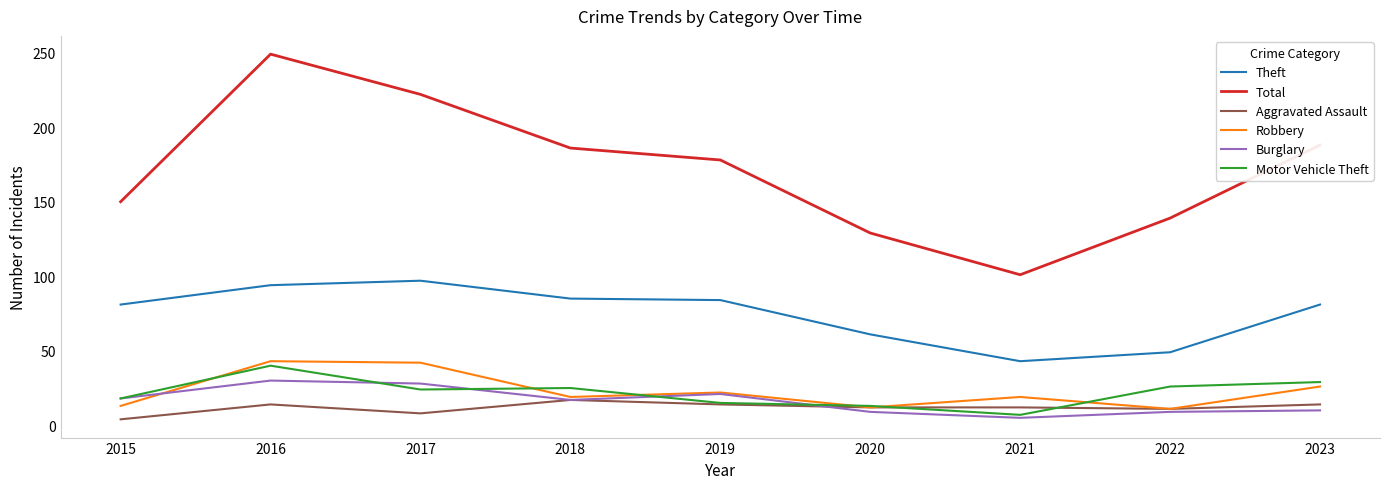

What value does the Motor Vehicle Theft series have at 2018?

25